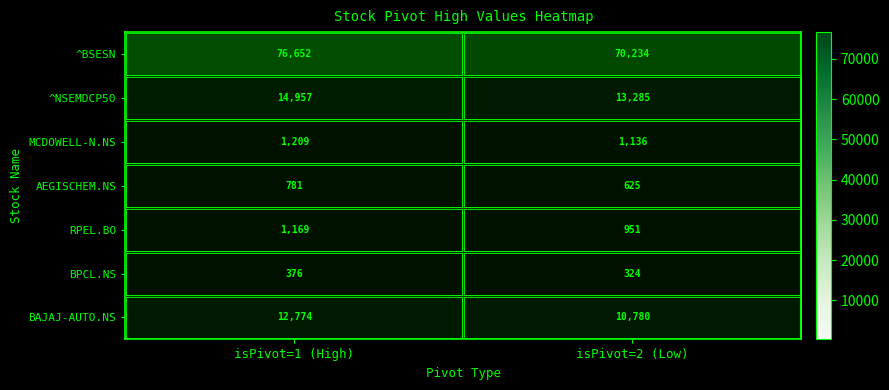

Rank the series by their maximum value, from highest to lowest.

^BSESN, ^NSEMDCP50, BAJAJ-AUTO.NS, MCDOWELL-N.NS, RPEL.BO, AEGISCHEM.NS, BPCL.NS